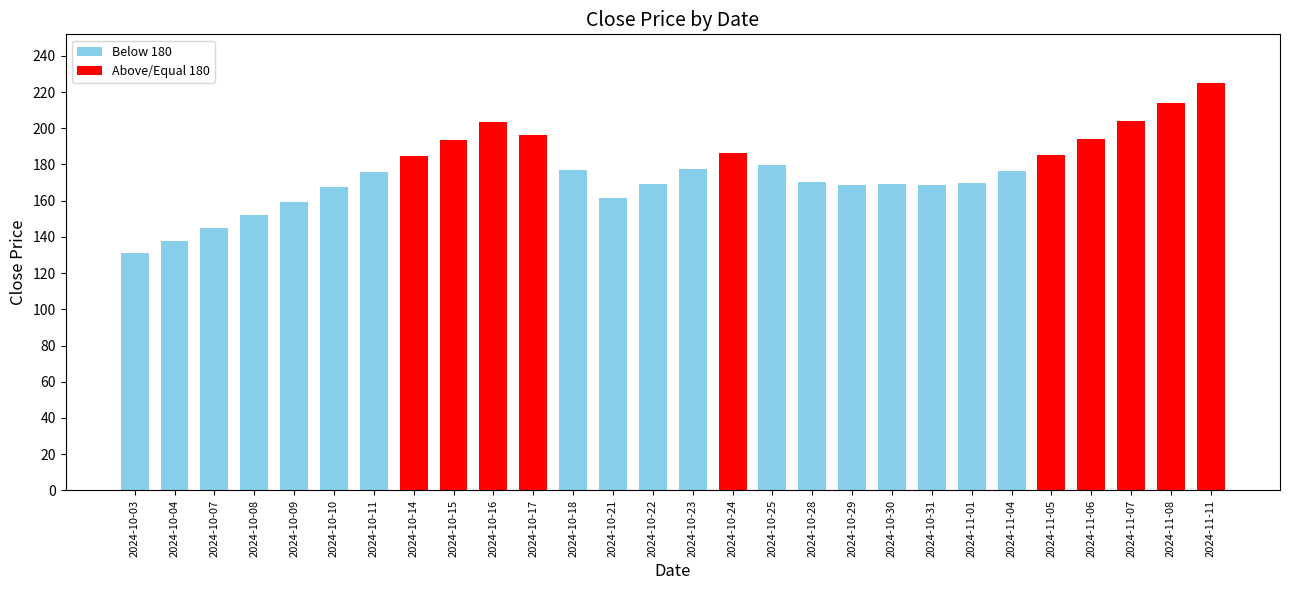

What is the change in value from 2024-10-24 to 2024-11-01?

-16.7